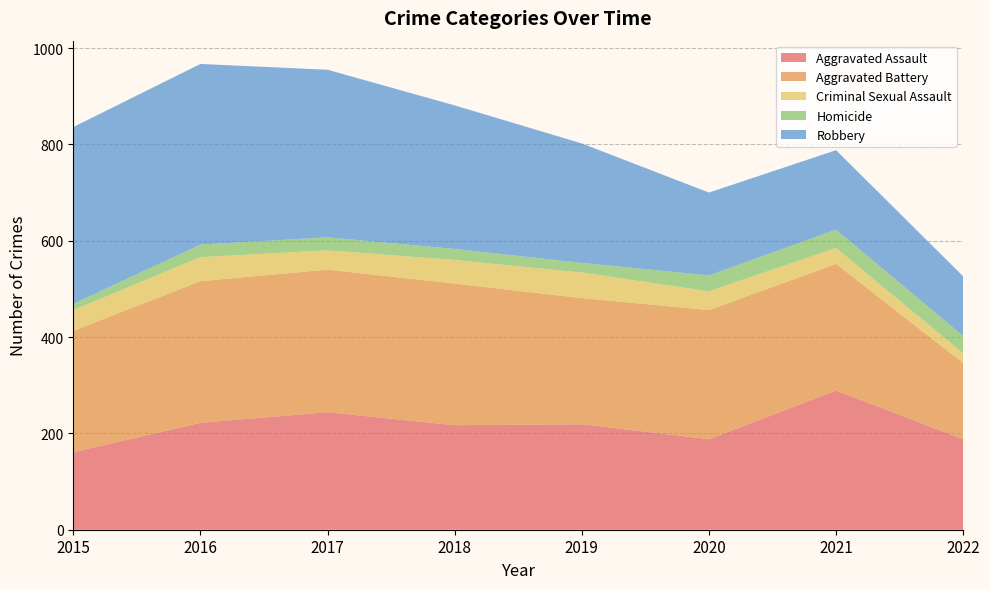

Reading right to left, list all the values displayed in this chart.

Aggravated Assault: 2022=188	2021=289	2020=188	2019=219	2018=217	2017=244	2016=222	2015=161
Aggravated Battery: 2022=158	2021=263	2020=268	2019=262	2018=294	2017=296	2016=294	2015=252
Criminal Sexual Assault: 2022=20	2021=33	2020=39	2019=53	2018=49	2017=40	2016=50	2015=43
Homicide: 2022=36	2021=38	2020=33	2019=20	2018=23	2017=27	2016=26	2015=13
Robbery: 2022=124	2021=165	2020=172	2019=248	2018=298	2017=348	2016=375	2015=367